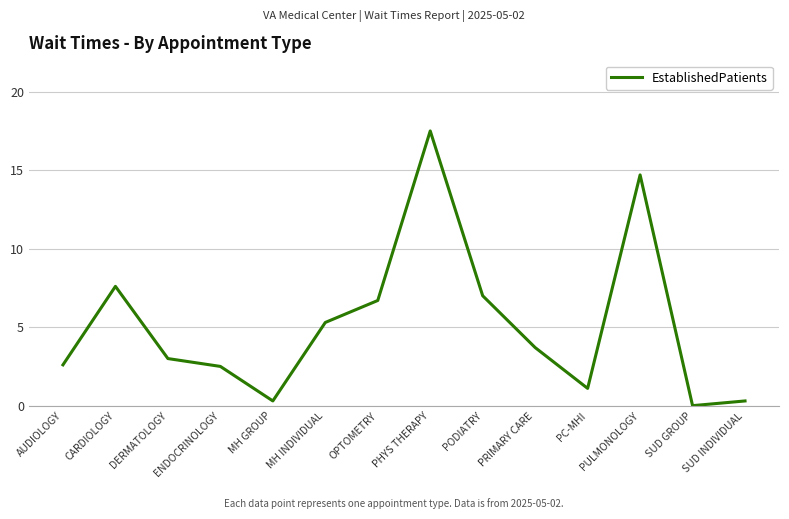

What is the difference between the maximum and minimum values?

17.5